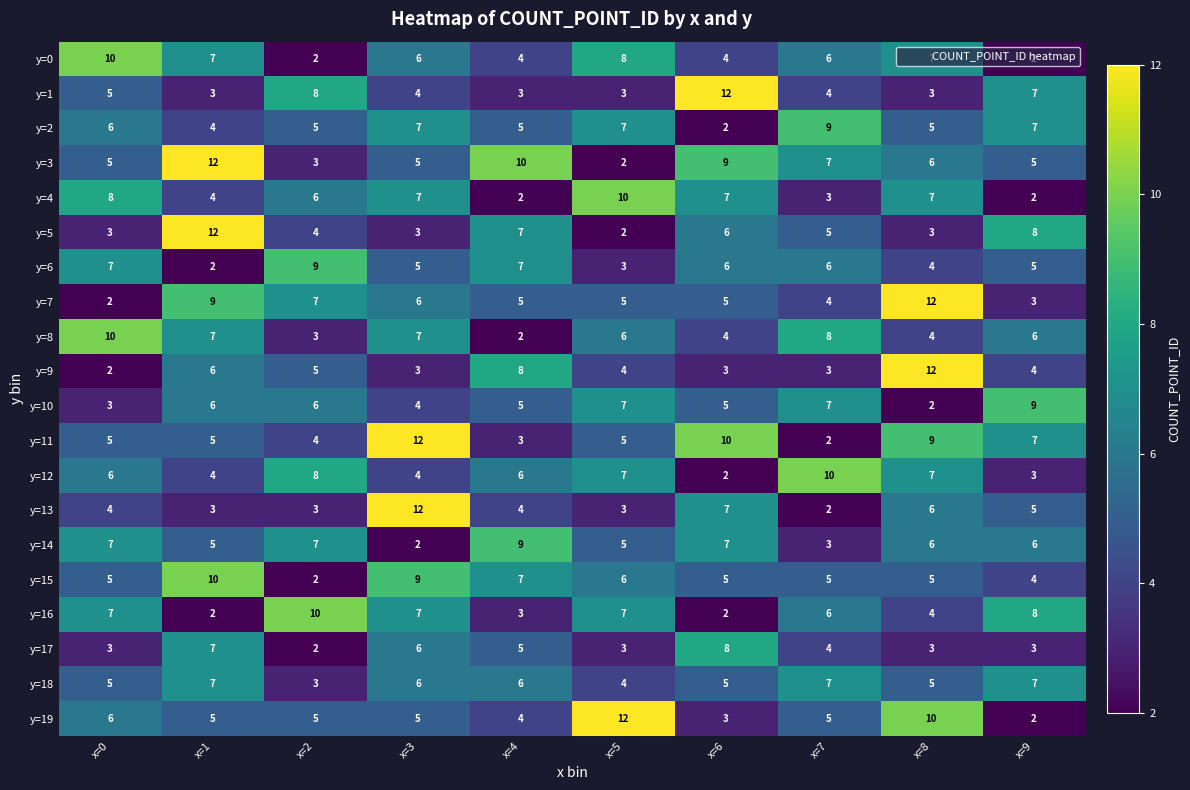

How many y=4 values are between 3 and 7?

6